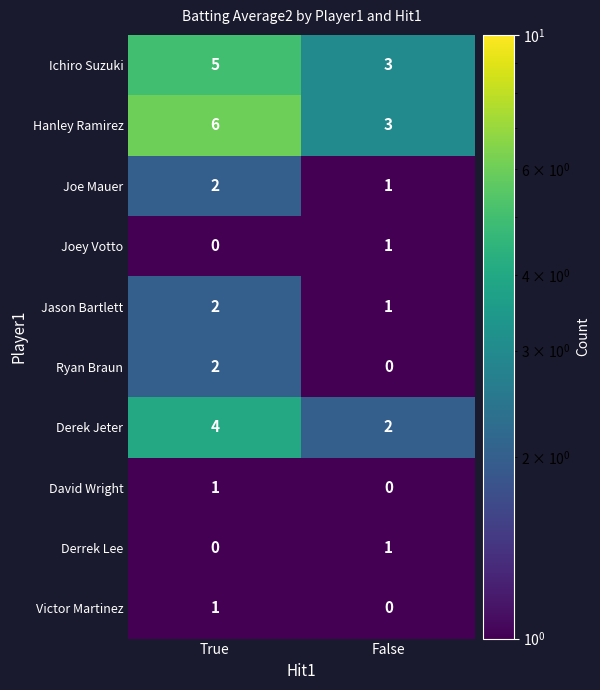

Reading left to right, extract all data points from this chart.

Ichiro Suzuki: 5	3
Hanley Ramirez: 6	3
Joe Mauer: 2	1
Joey Votto: 0	1
Jason Bartlett: 2	1
Ryan Braun: 2	0
Derek Jeter: 4	2
David Wright: 1	0
Derrek Lee: 0	1
Victor Martinez: 1	0